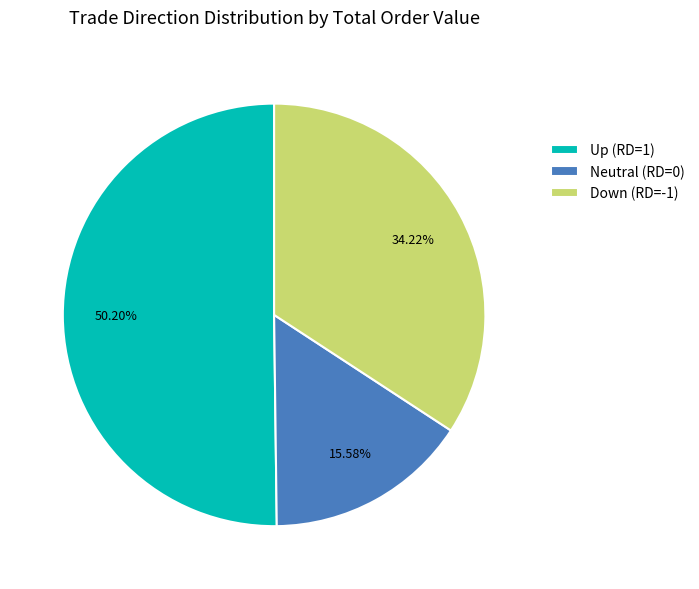

Is Neutral (RD=0) the majority of the pie?

No